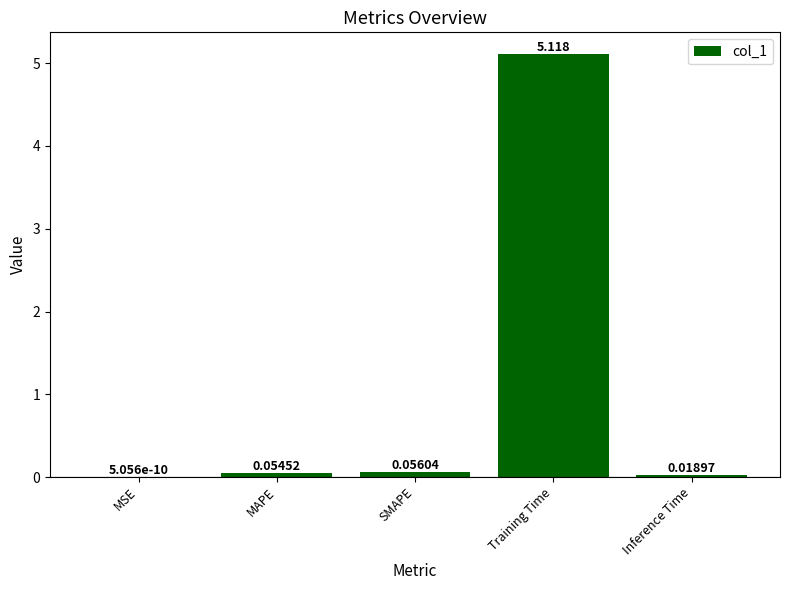

Which label corresponds to the largest value in the chart?

Training Time